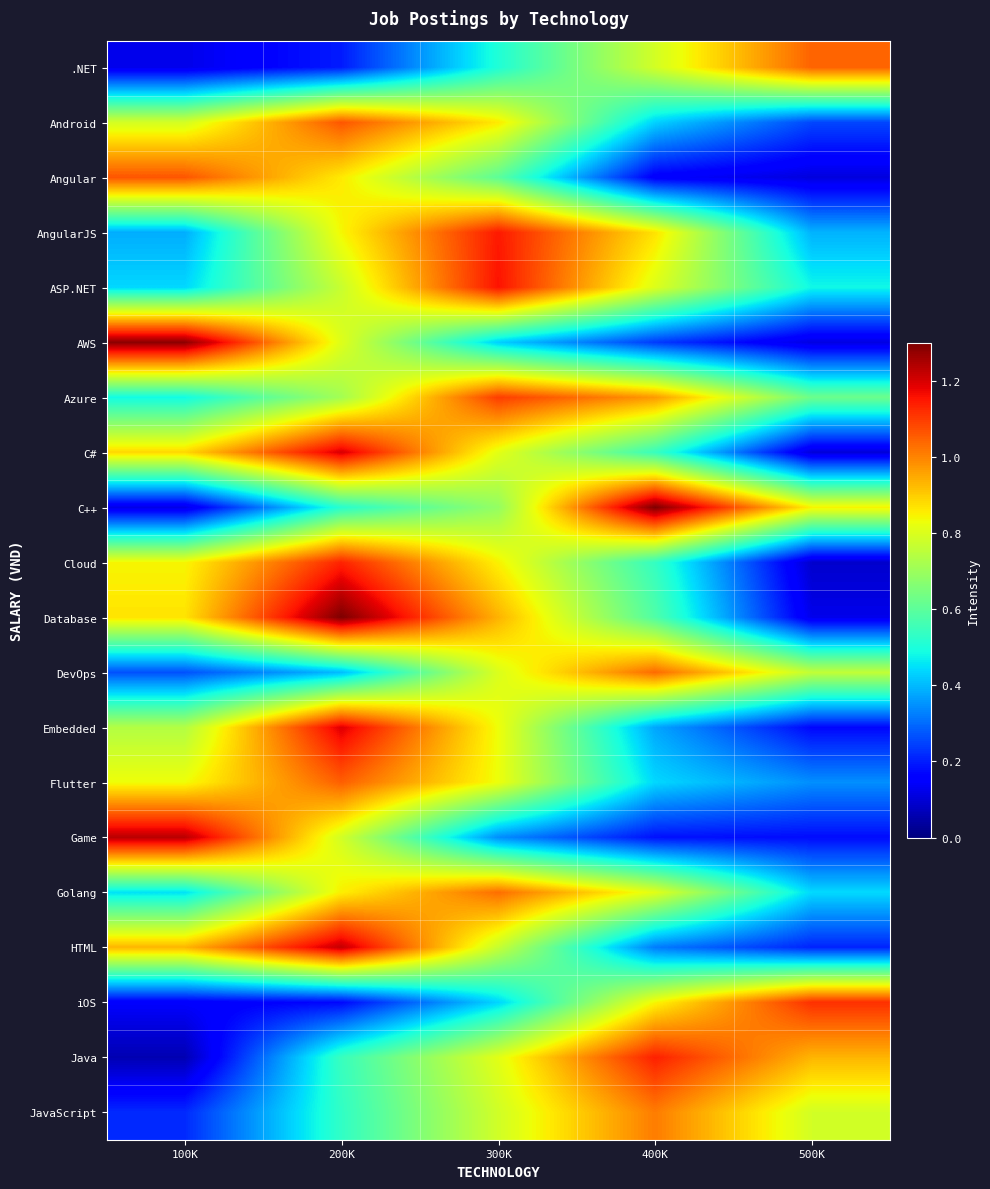

What is the spread (max minus min) of values at 100K?

1.2